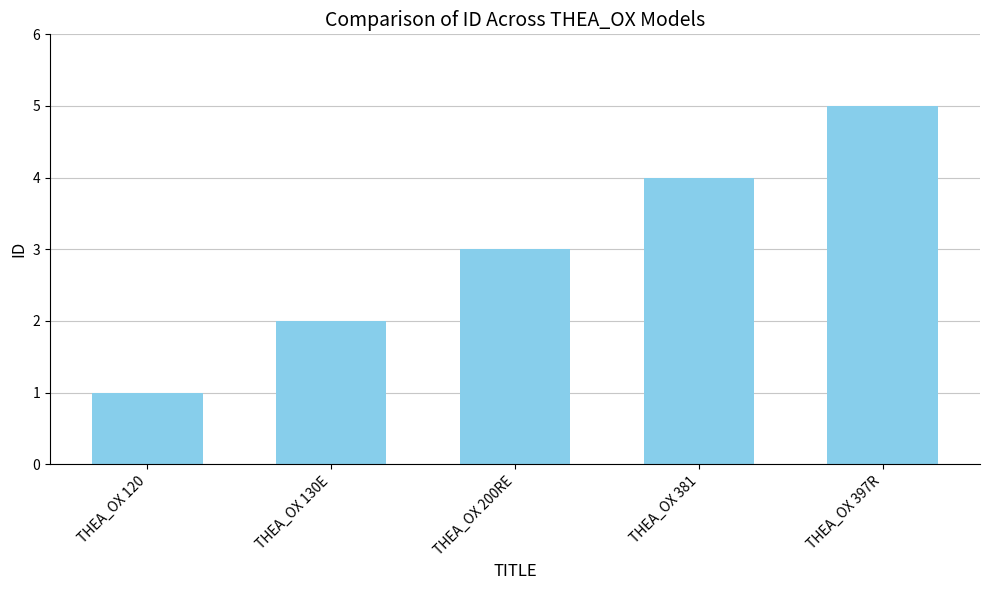

How many distinct data groups are displayed?

1